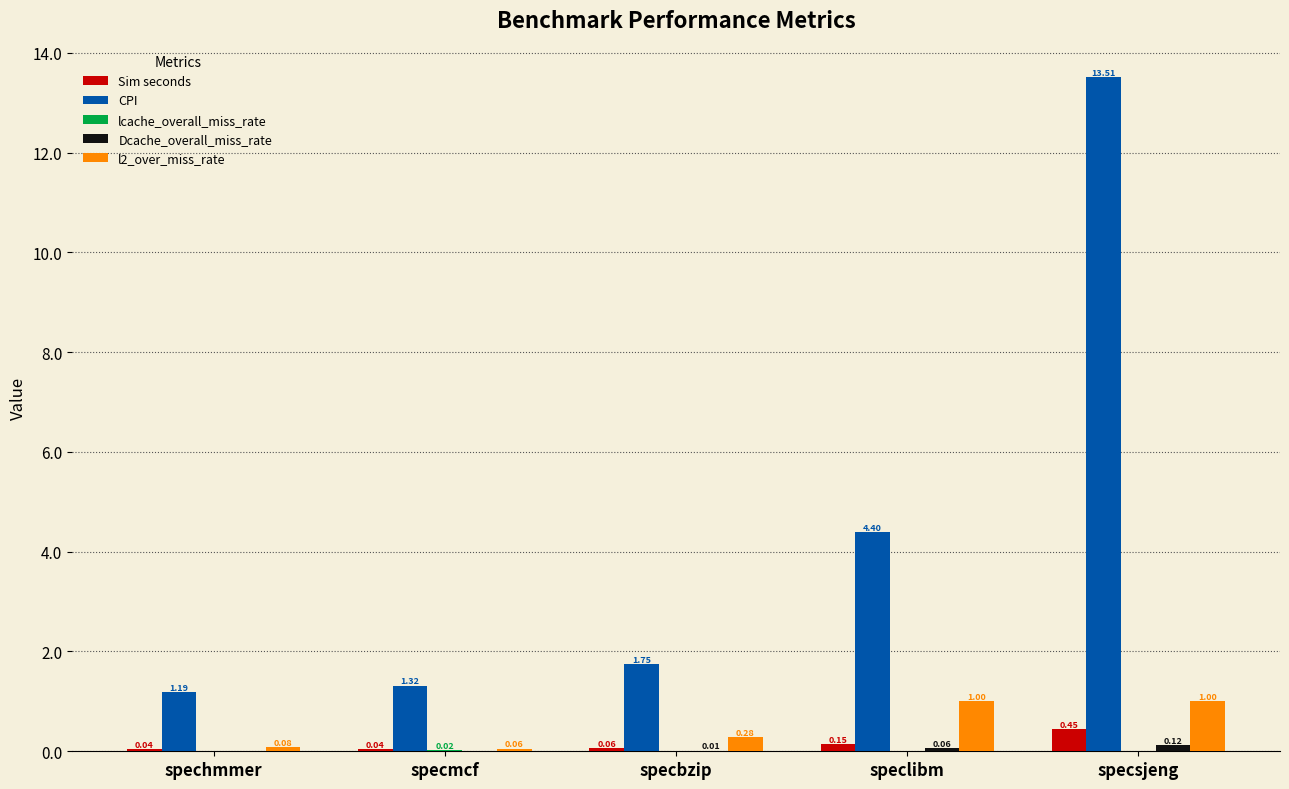

Which category has the highest value across all series?

specsjeng